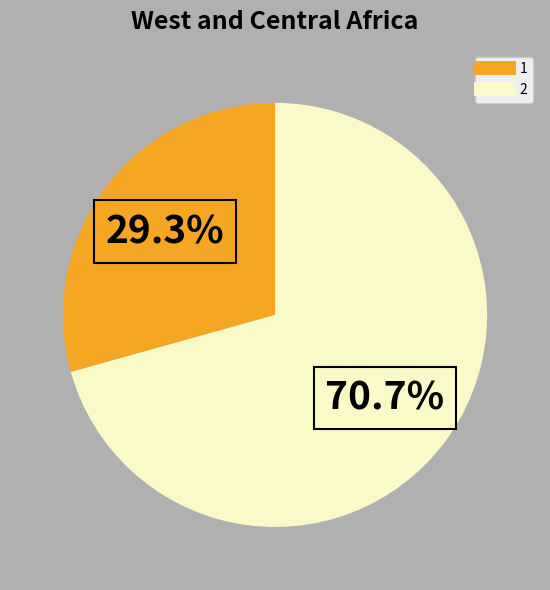

To the nearest percent, what is the difference between the 1 and 2 slice percentages?

41%